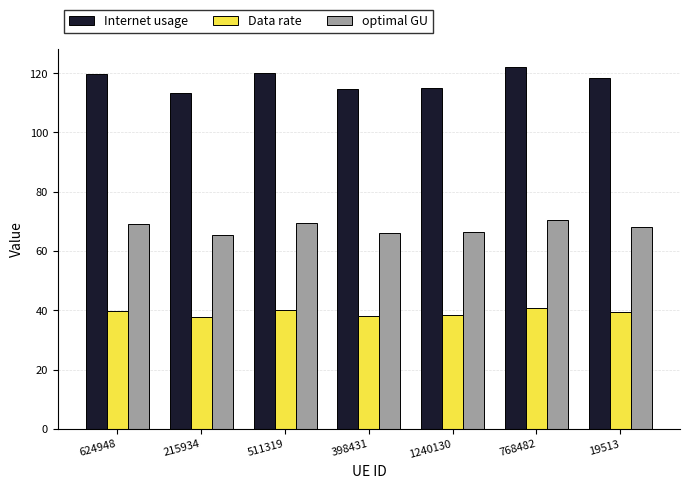

At which category does the chart reach its peak across all series?

768482